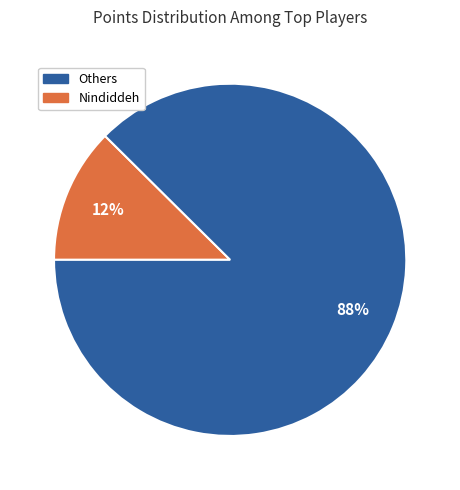

Count the number of slices in the pie.

2